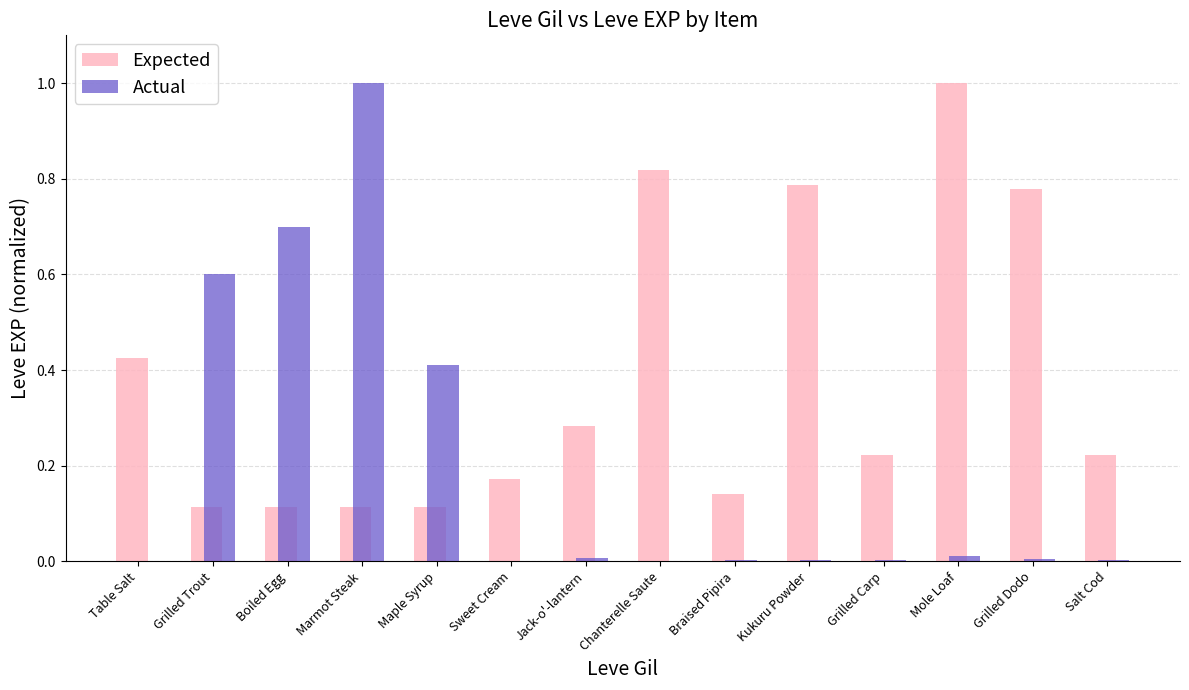

Count the number of data series in this chart.

2